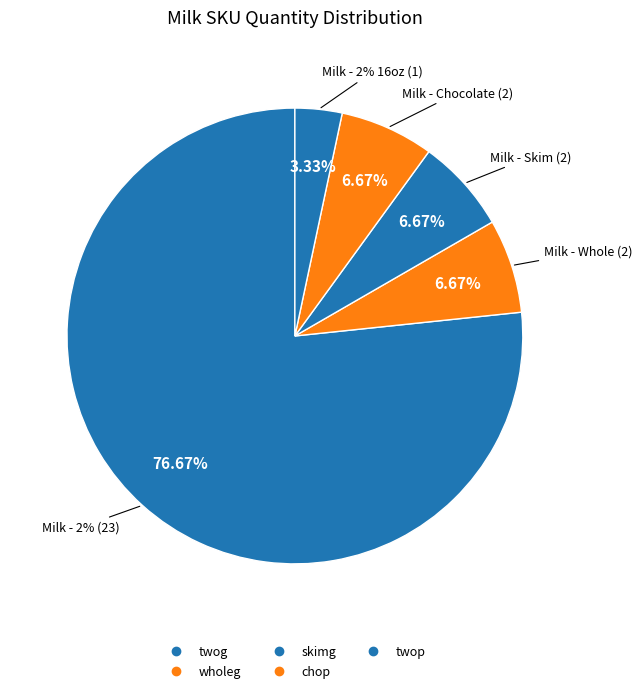

Between twog and skimg, which is larger?

twog